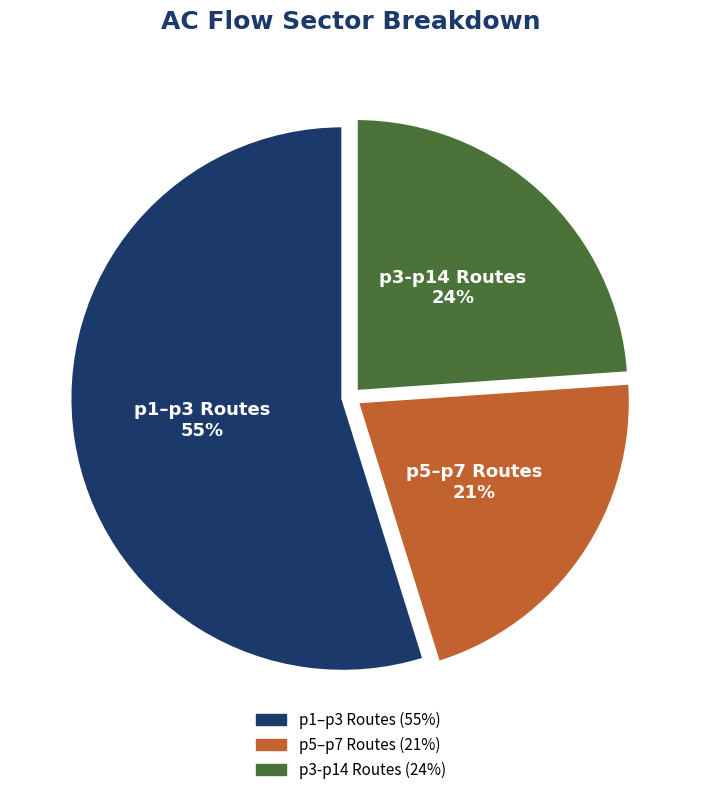

To the nearest percent, what is the difference between the largest and smallest slice percentages?

34%